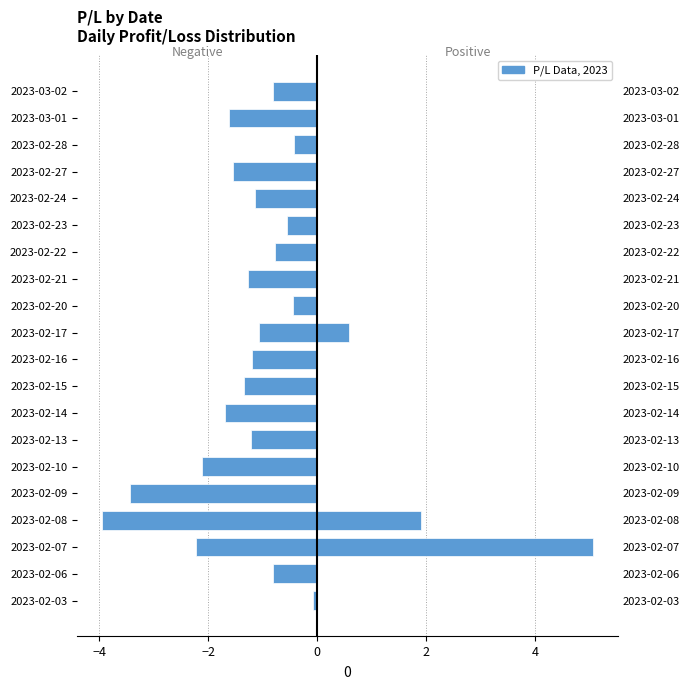

Between 2023-02-22 and 2023-02-28, which is larger?

2023-02-28